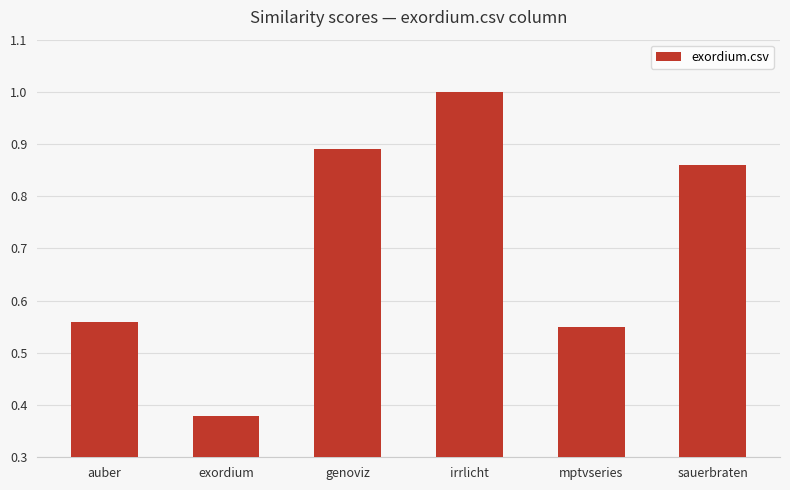

At which category does the chart reach its minimum across all series?

exordium